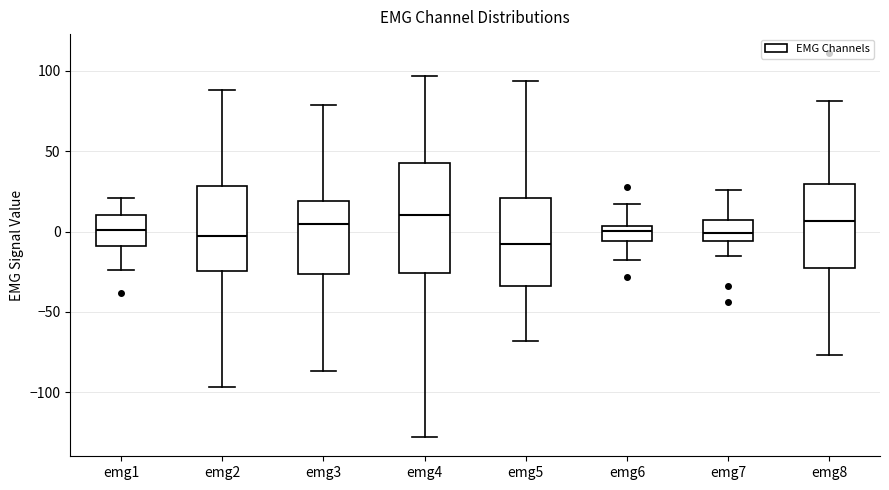

Reading left to right, read every box against the y-axis: the position of its median line, the range the box covers, and the ends of its whiskers. The values are not printed on the chart, so give them approximately, as read against the axis.

emg1: median 0, box -10 to 10, whiskers -25 to 20
emg2: median 0, box -25 to 30, whiskers -95 to 90
emg3: median 5, box -25 to 20, whiskers -85 to 80
emg4: median 10, box -25 to 45, whiskers -130 to 95
emg5: median -10, box -35 to 20, whiskers -70 to 95
emg6: median 0, box -5 to 5, whiskers -20 to 15
emg7: median 0, box -5 to 5, whiskers -15 to 25
emg8: median 5, box -25 to 30, whiskers -75 to 80